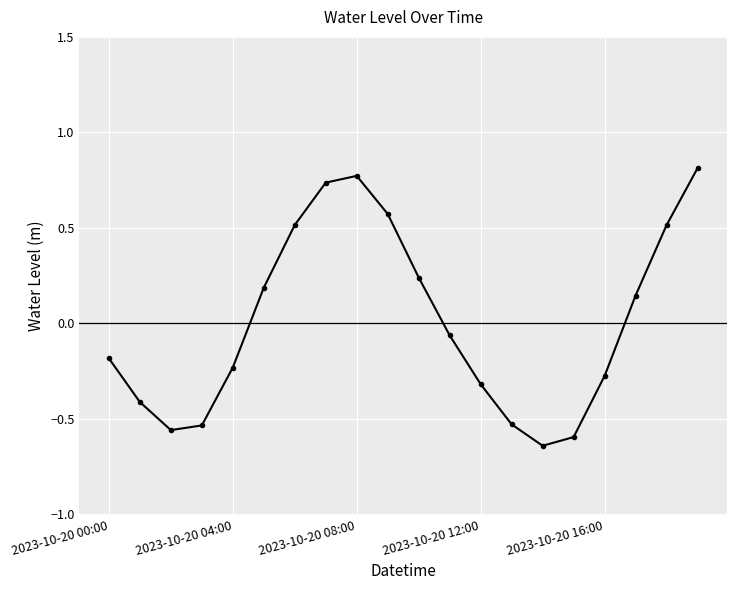

What is the difference between the maximum and minimum values?

1.5